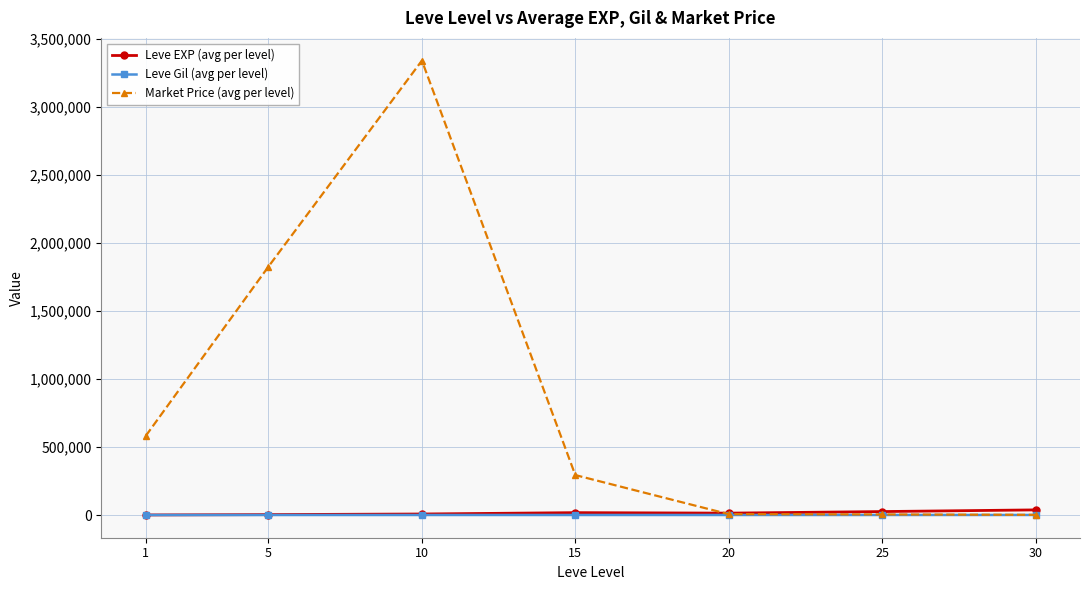

At which category is the sum across all series the highest?

10